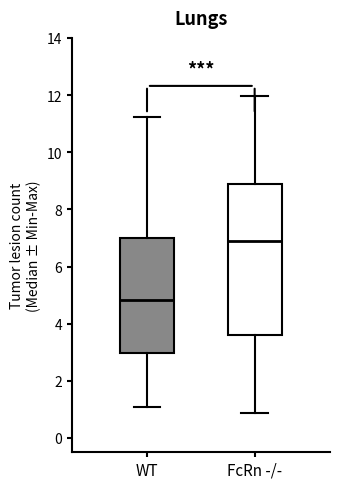

Comparing the boxes themselves (not the whiskers), which one is the tallest?

FcRn -/-